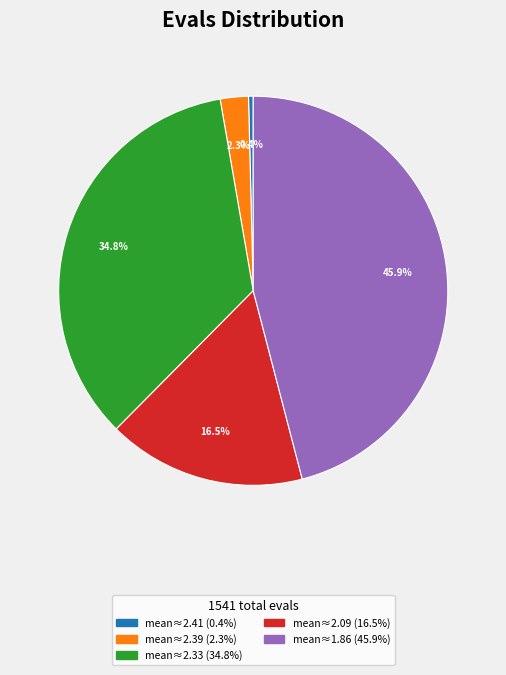

Is there any slice that represents more than half of the pie?

No